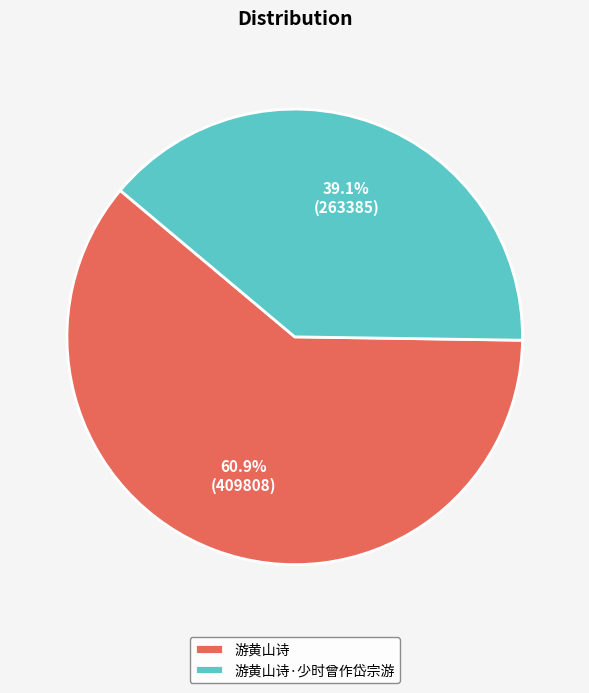

How many slices are in this pie chart?

2